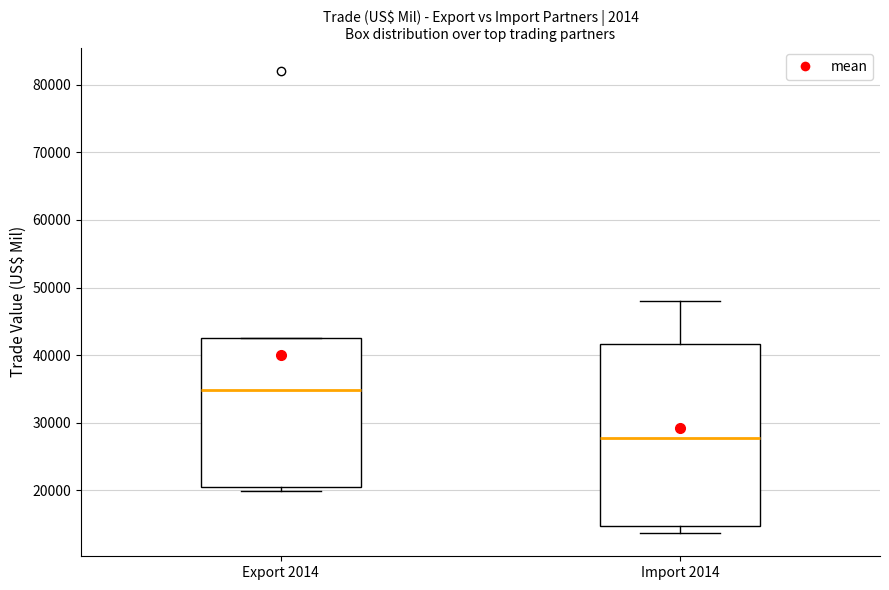

Which box has the lowest median line?

Import 2014